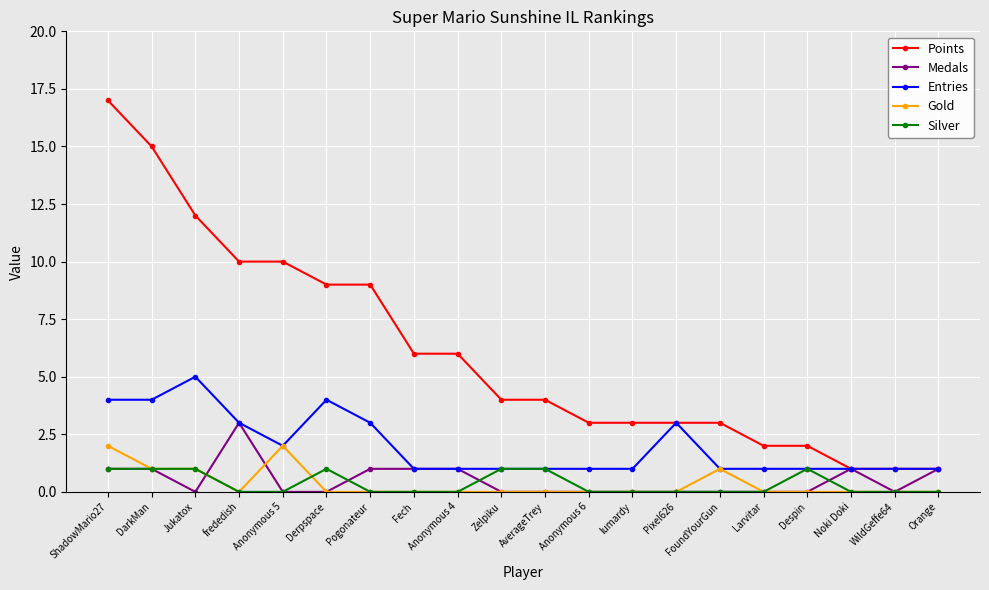

What is the label of the 2nd point from the left?

DarkMan